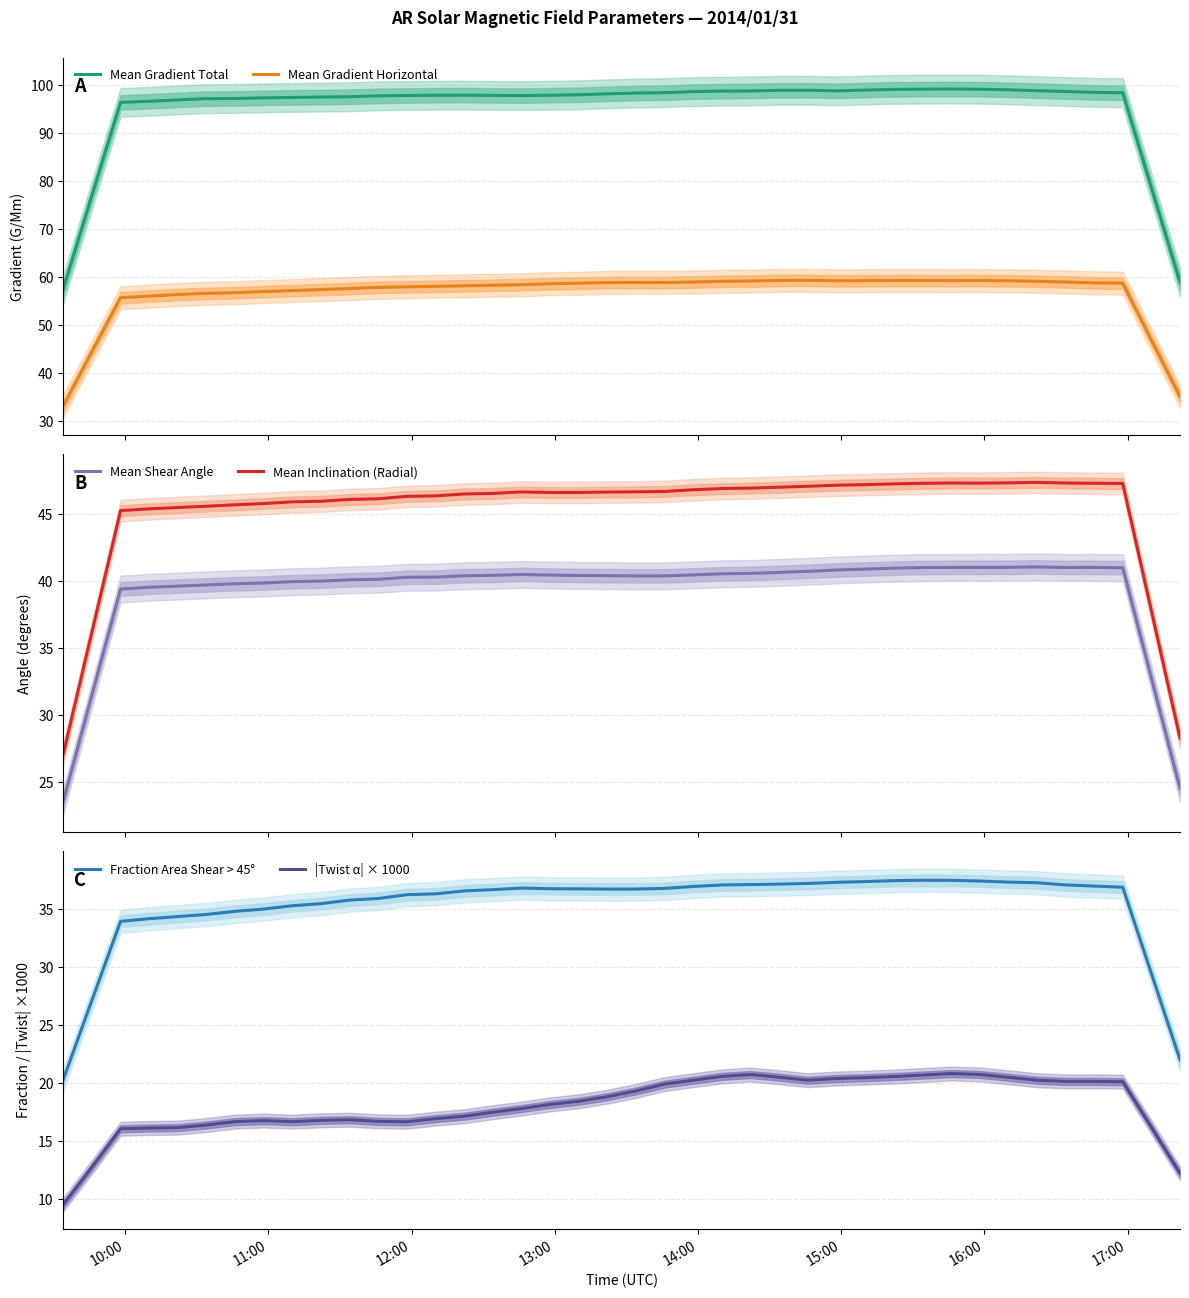

What is the maximum value shown in the chart?

99.3